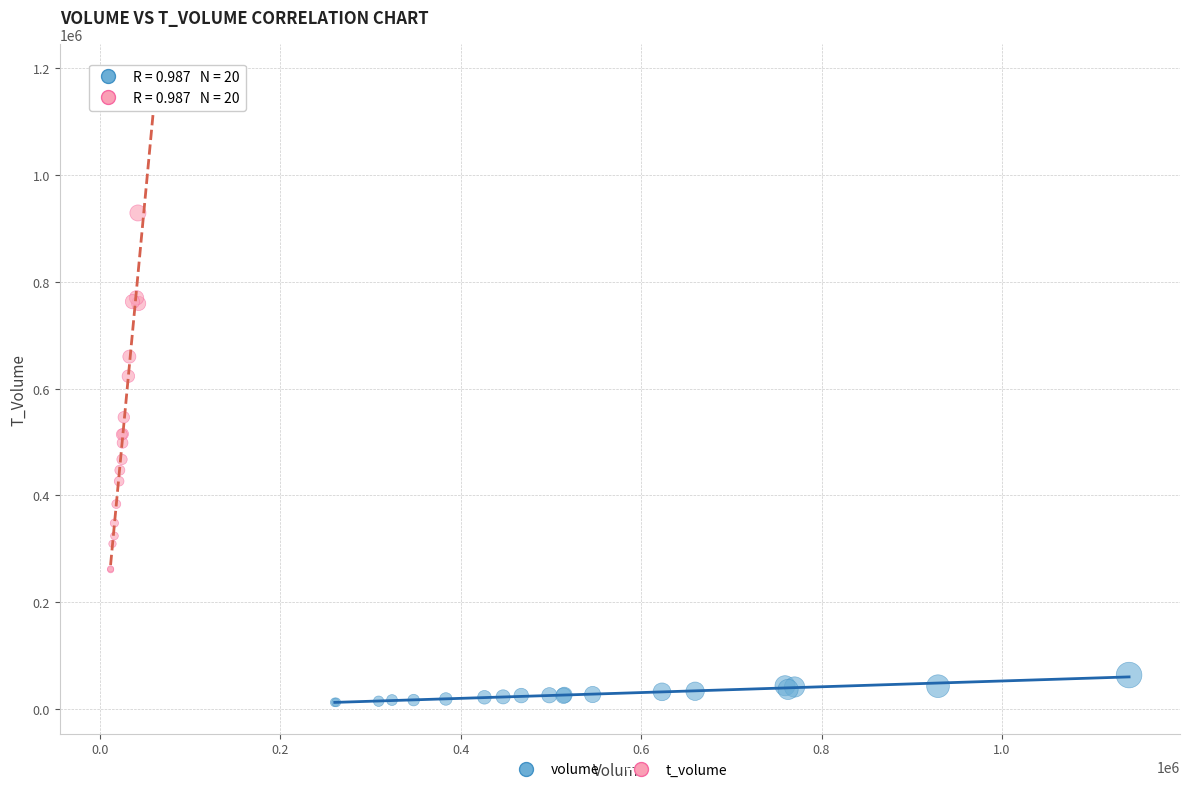

Which series contains the lowest Y value?

volume